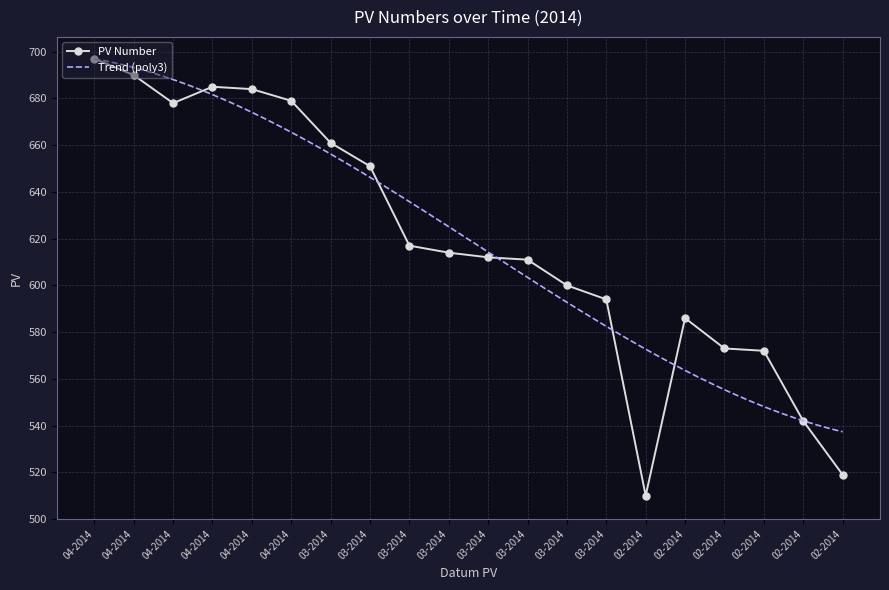

How many values in the PV Number series are below 614?

10